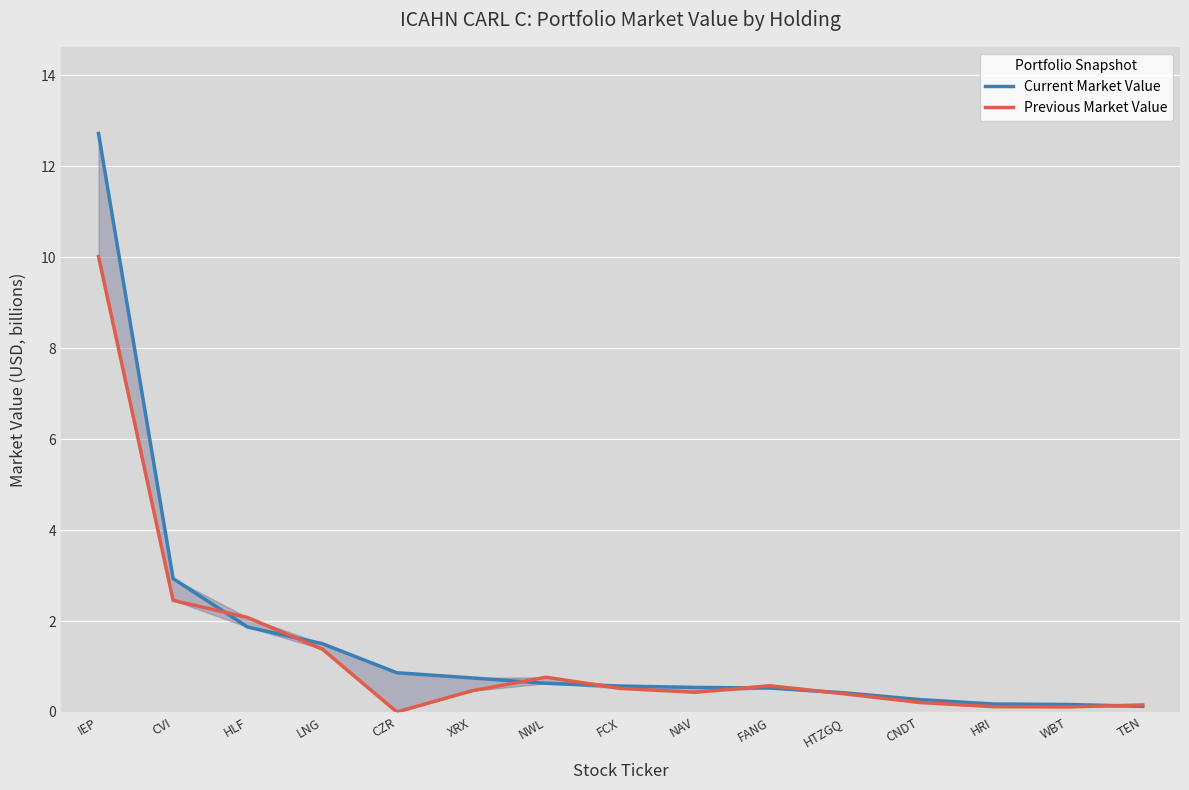

What are all the series names shown in the legend?

Current Market Value, Previous Market Value